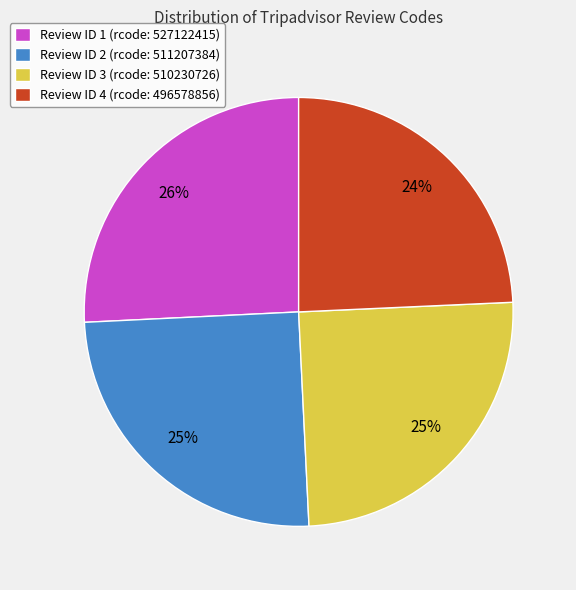

What is the ratio of the value at Review ID 3 (rcode: 510230726) to the value at Review ID 2 (rcode: 511207384)?

1.0